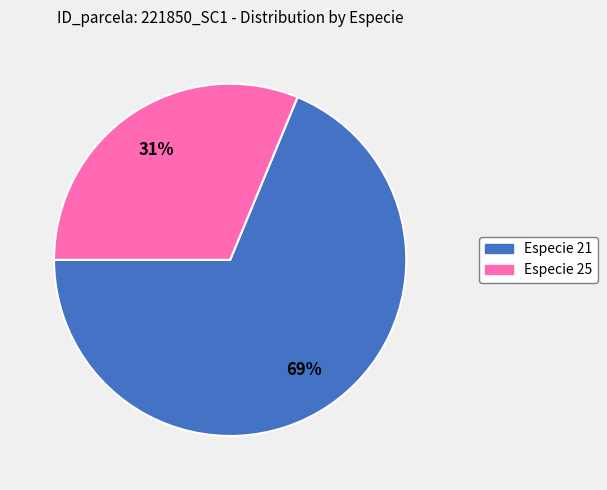

To the nearest percent, what is the average slice percentage?

50%